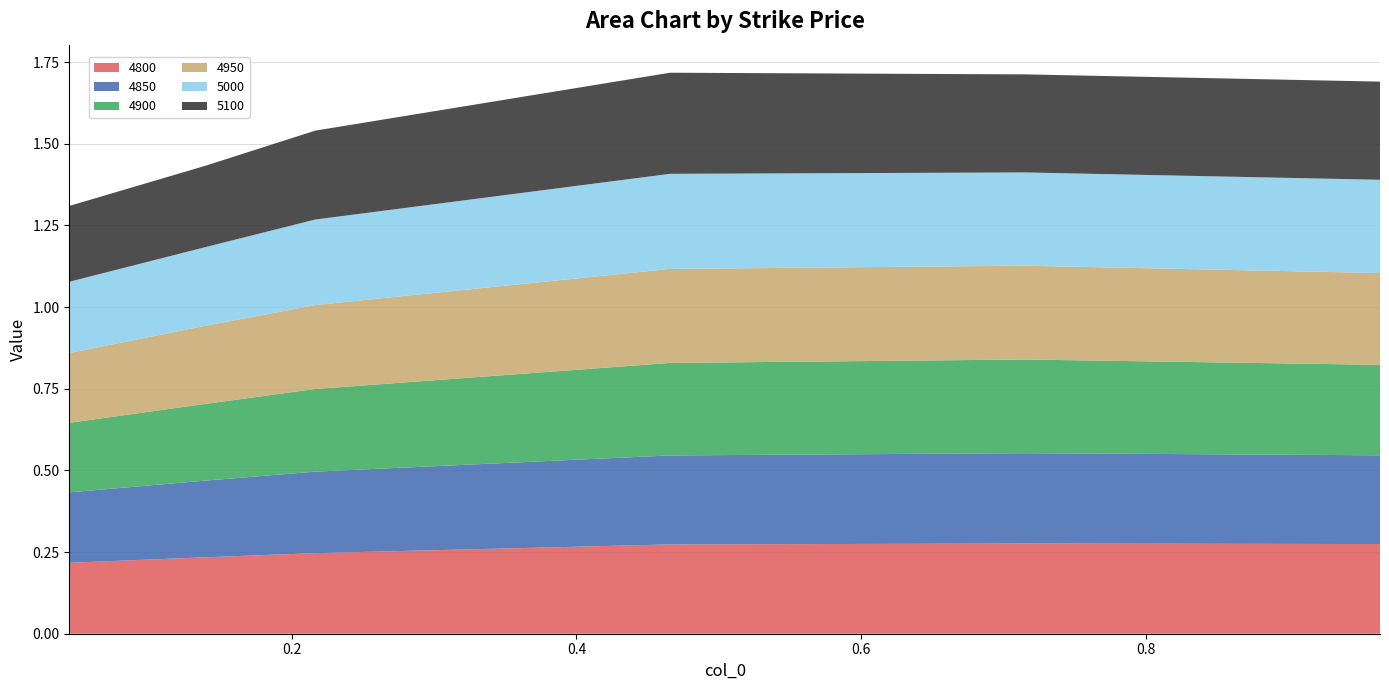

Reading left to right, what are all the values shown in this chart?

4800: 0.2	0.2	0.2	0.3	0.3	0.3
4850: 0.2	0.2	0.2	0.3	0.3	0.3
4900: 0.2	0.2	0.3	0.3	0.3	0.3
4950: 0.2	0.2	0.3	0.3	0.3	0.3
5000: 0.2	0.2	0.3	0.3	0.3	0.3
5100: 0.2	0.2	0.3	0.3	0.3	0.3